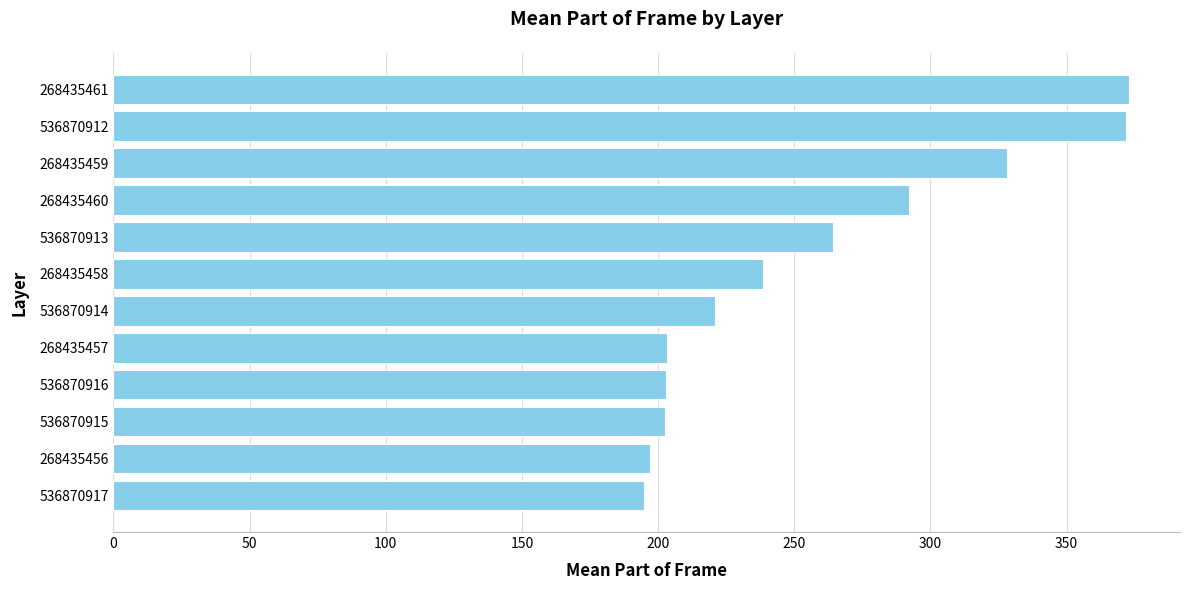

The chart shows a value of 372.0 at 536870912. True or false?

True